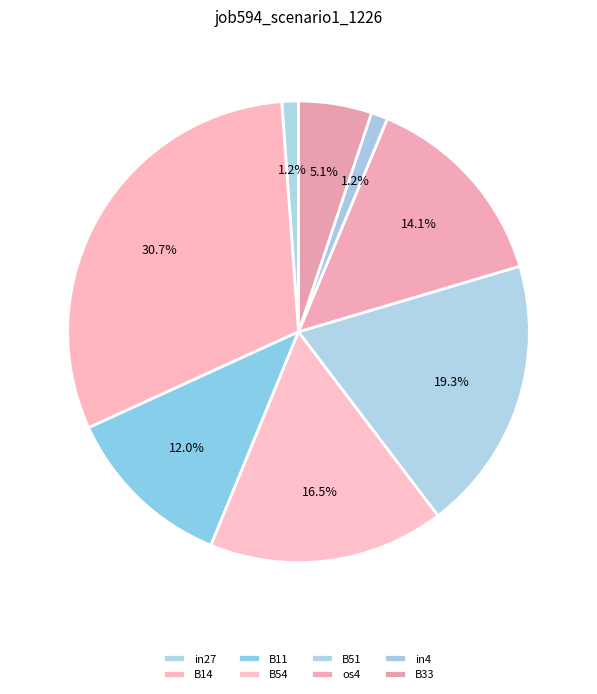

Count the number of slices in the pie.

8